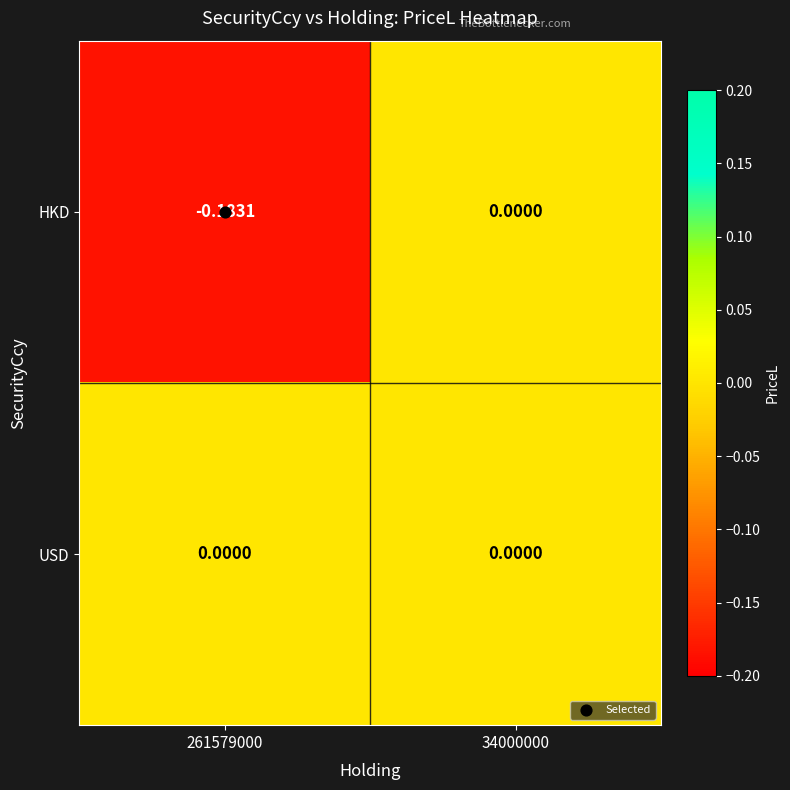

Which series has the largest total across all categories?

USD